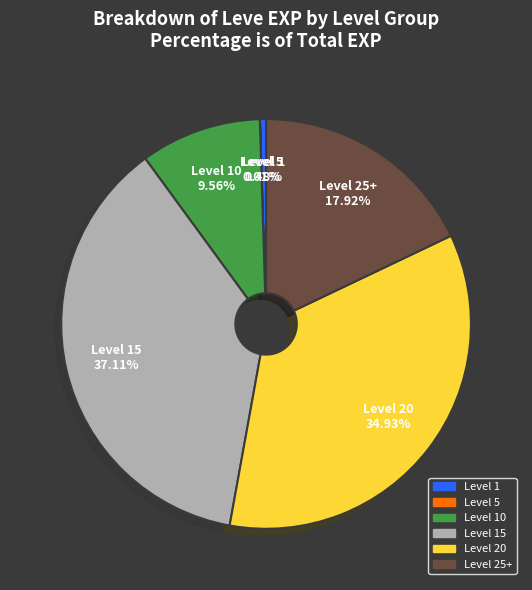

Is there any slice that represents more than half of the pie?

No